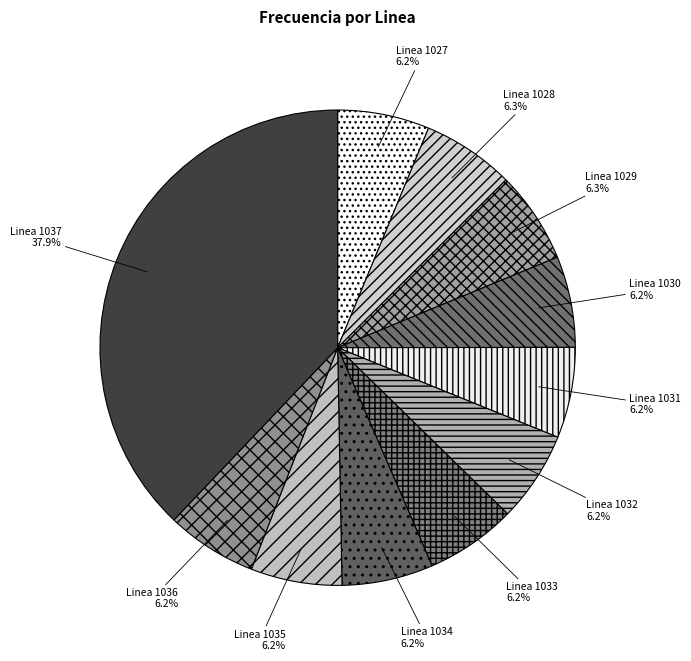

Approximately how many times larger is the value at Linea 1031 compared to Linea 1028?

1.0